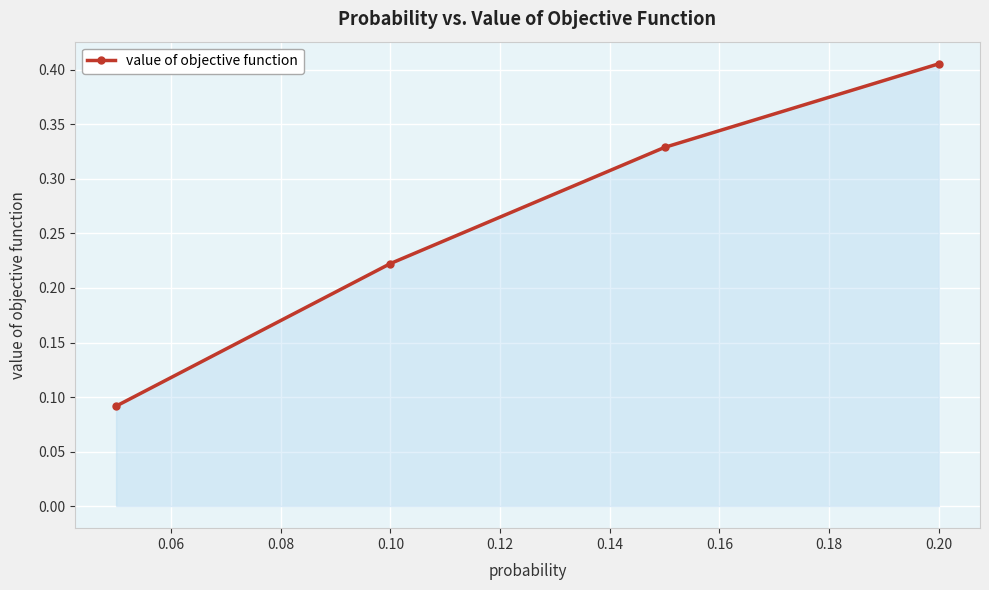

What is the sum of all values?

1.0